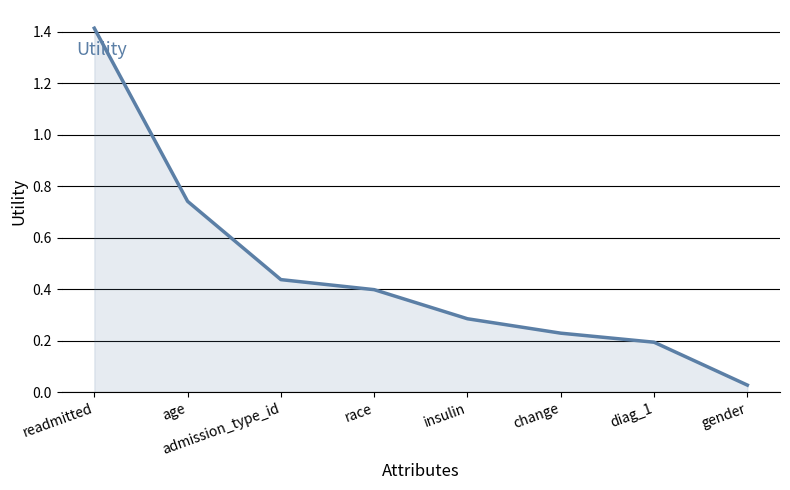

True or false: the data has more than 1 interior local peaks.

False